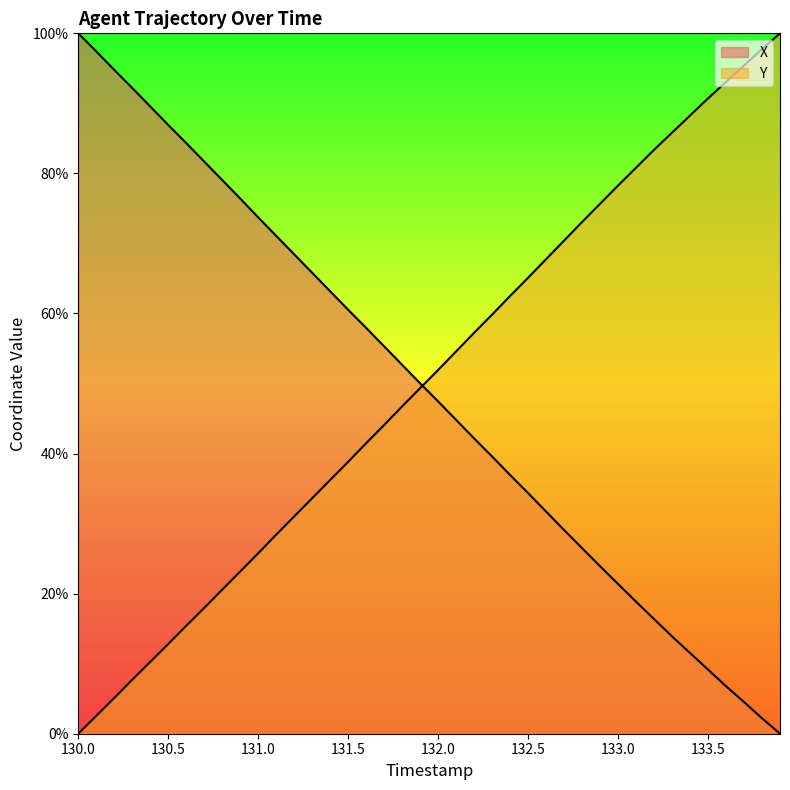

What is the label of the 40th point from the right?

130.0